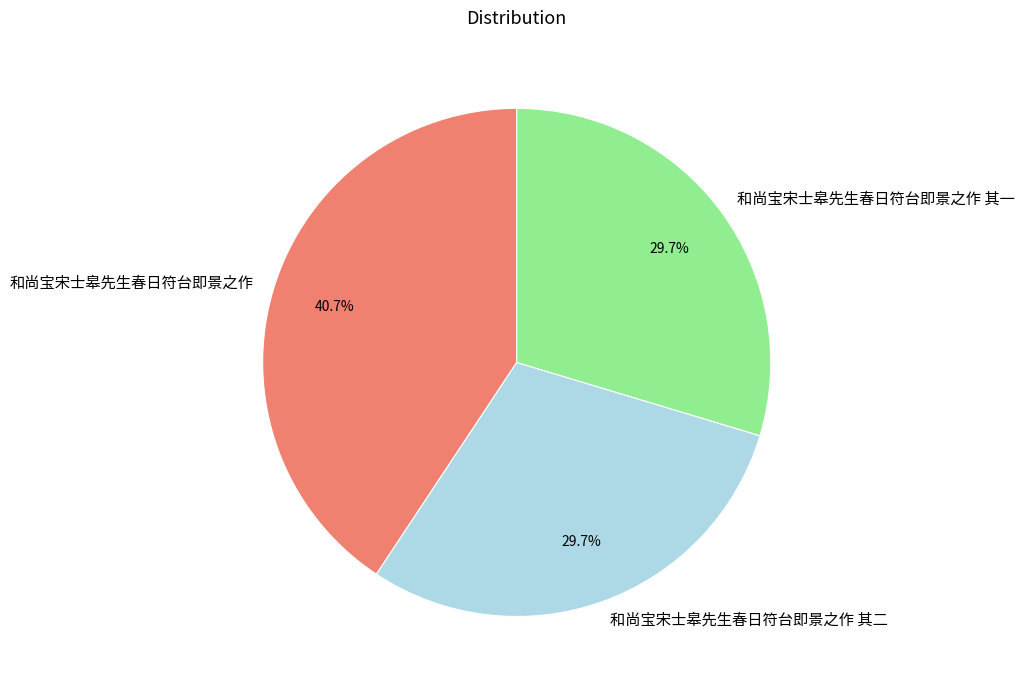

To the nearest percent, what is the combined percentage of 和尚宝宋士皋先生春日符台即景之作 and 和尚宝宋士皋先生春日符台即景之作 其一?

70%